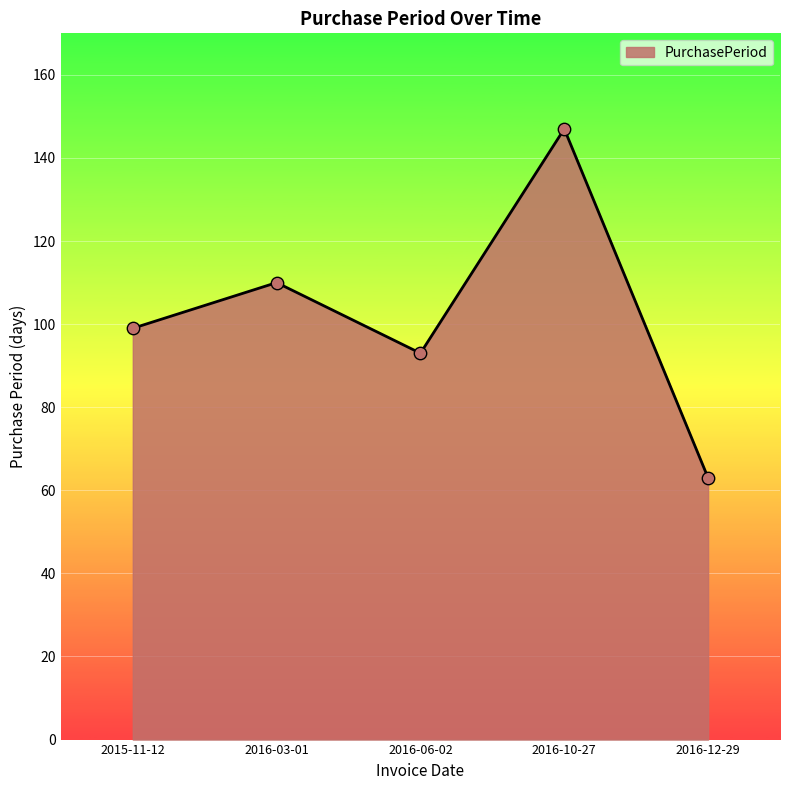

Approximately how many times larger is the value at 2016-03-01 compared to 2016-12-29?

1.7